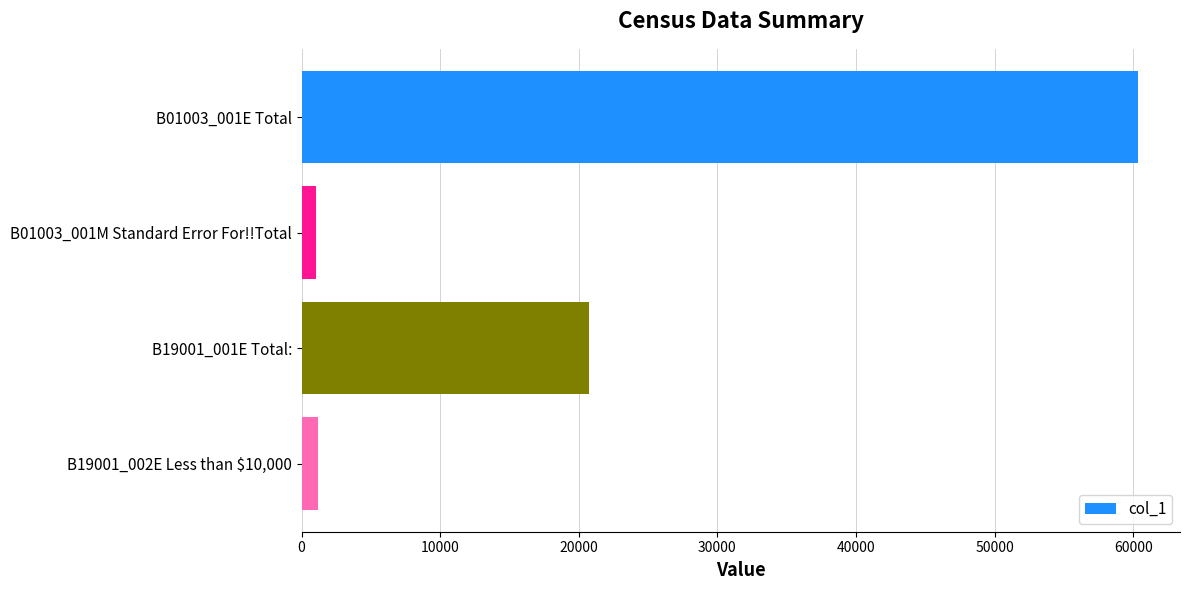

Where is the data nearest to the value 30703?

B19001_001E Total: